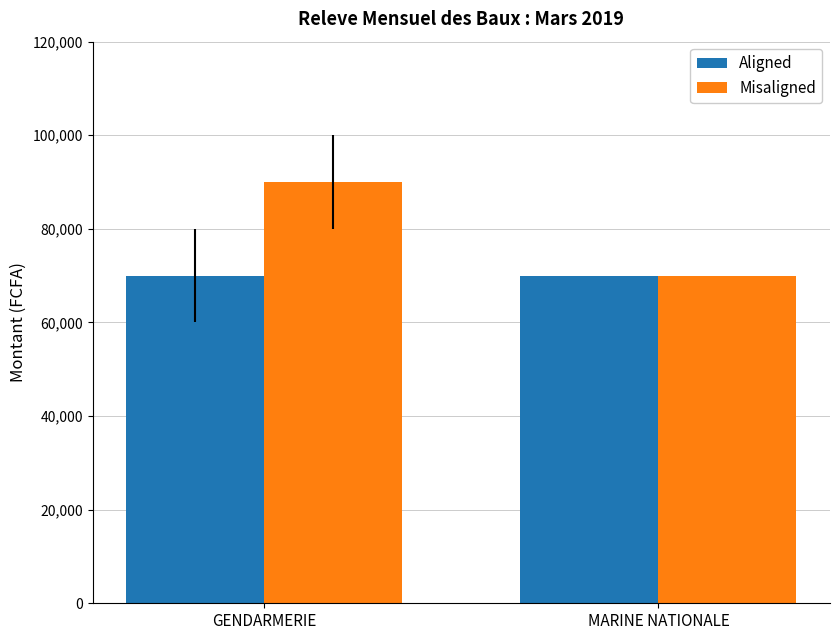

List the series in order of their overall mean, highest first.

Misaligned, Aligned